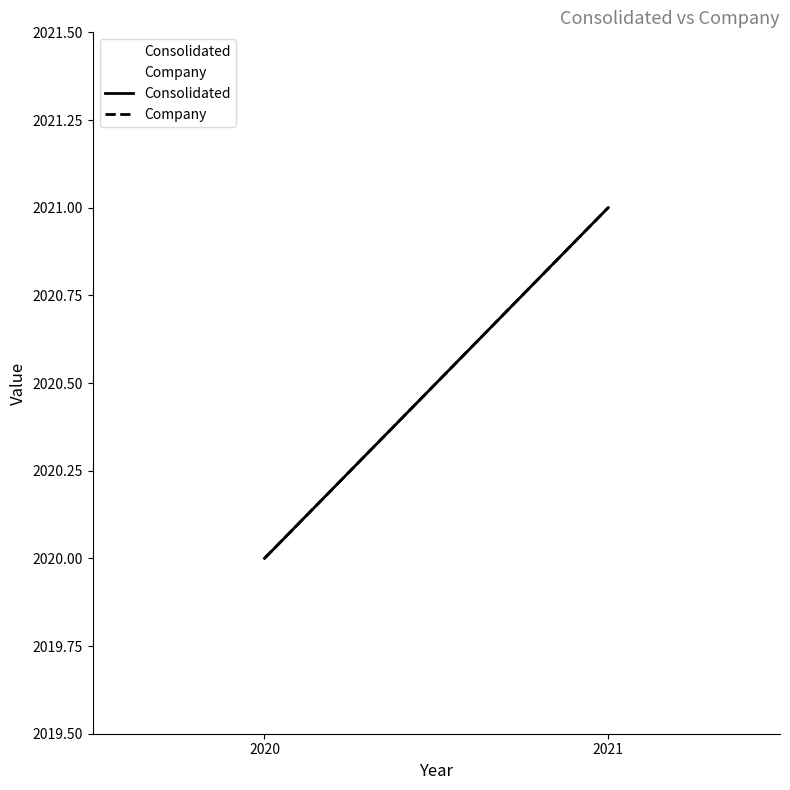

How many Consolidated values are between 2020 and 2021?

2